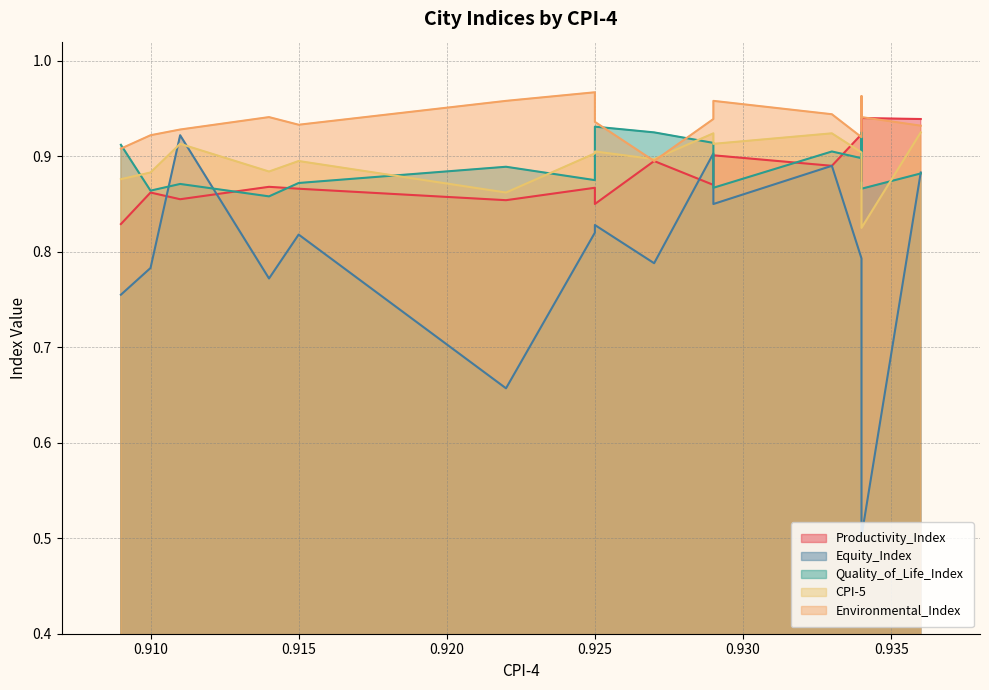

At how many categories does at least one series exceed 0?

17